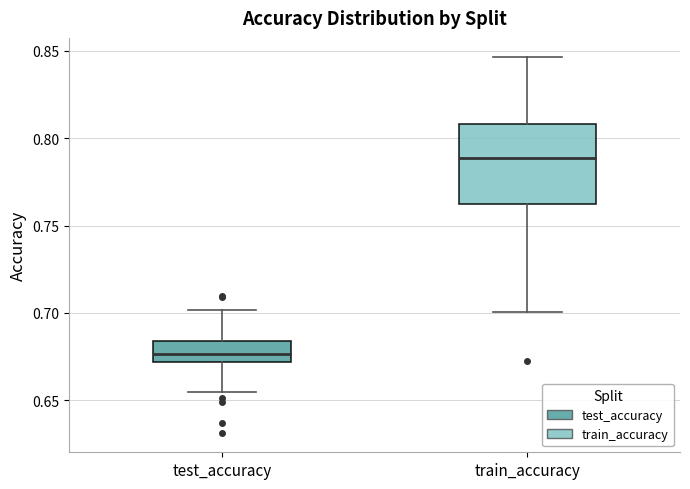

Which box's median line is the lowest?

test_accuracy